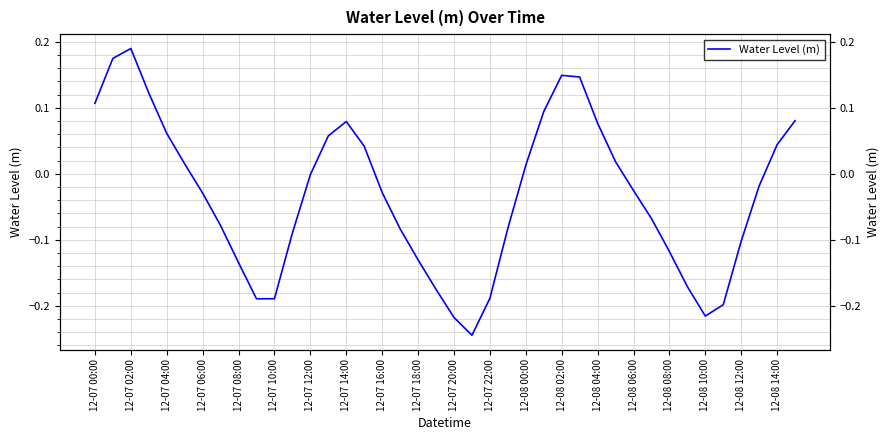

How many interior local valleys (lower than both neighbors) does the data have?

3